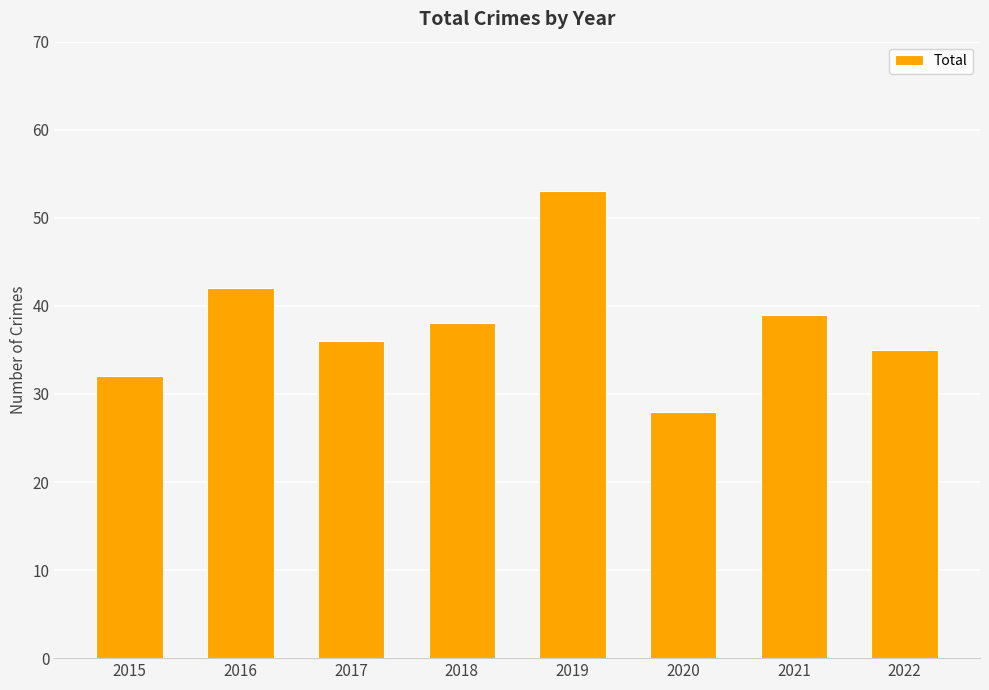

What is the change in value from 2020 to 2021?

+11